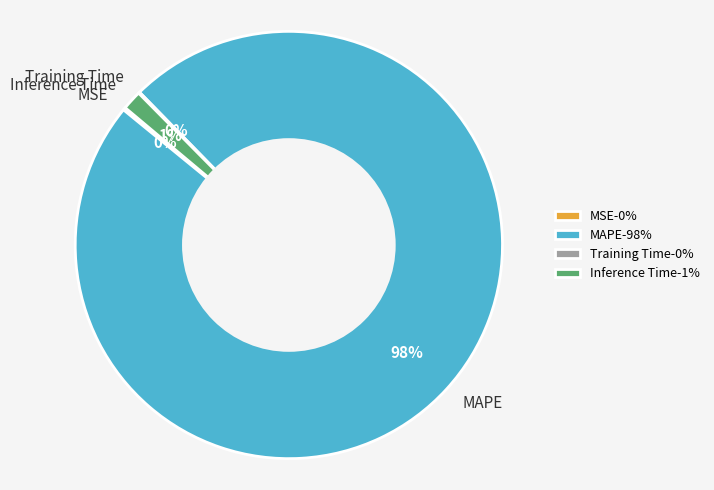

Which slice is the largest?

MAPE